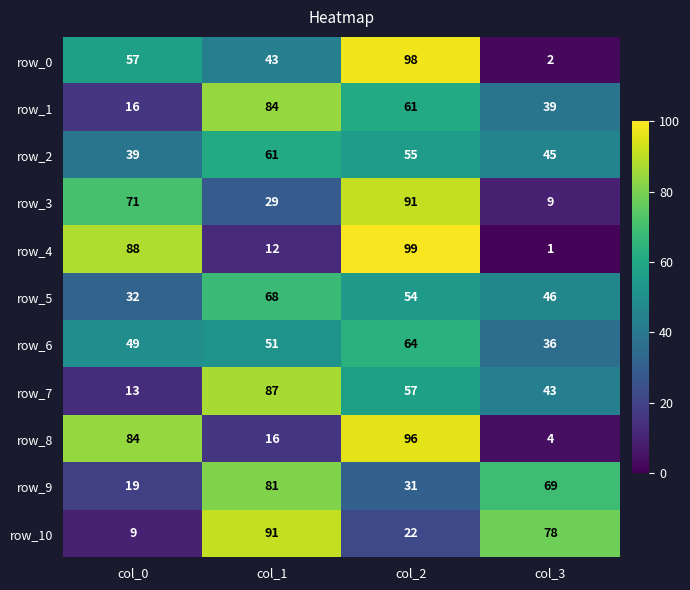

What is the minimum value for row_0?

2